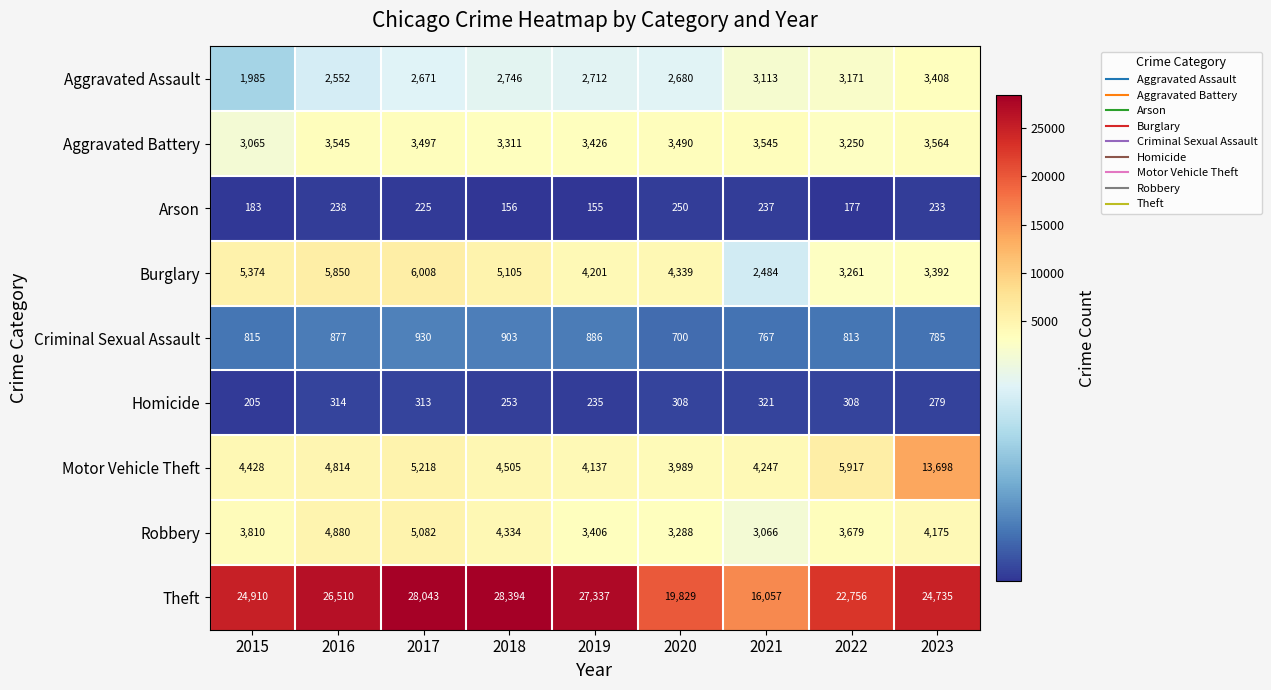

What is the average value of the Burglary series?

4446